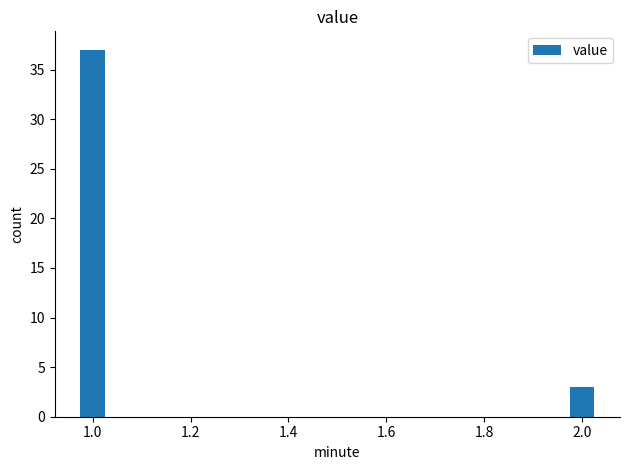

What is the ratio of the value at 1.0 to the value at 2.0?

12.3